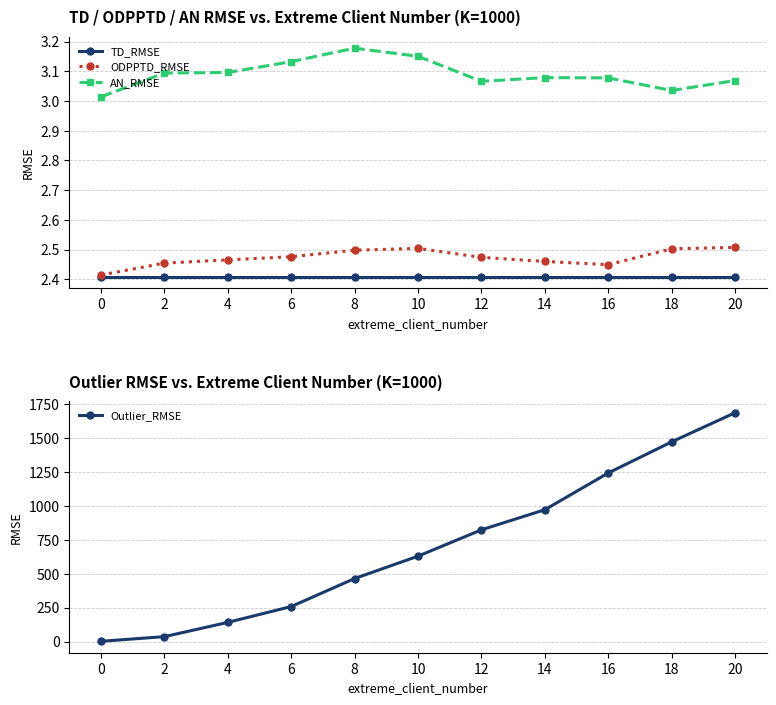

What is the difference between the maximum and second lowest values in the Outlier_RMSE series?

1651.5